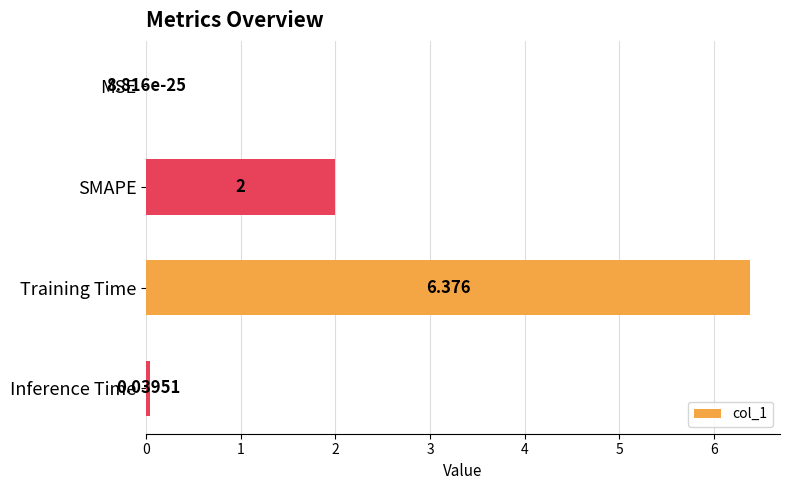

Which label corresponds to the largest value in the chart?

Training Time